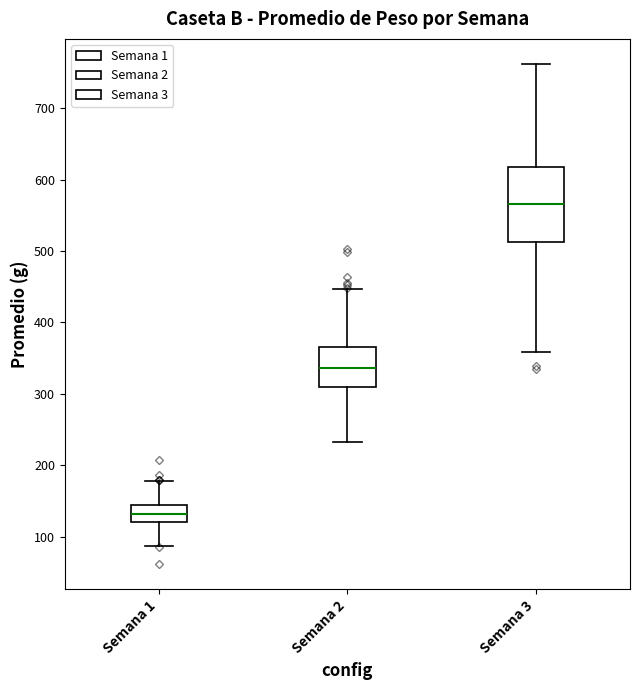

Reading left to right, transcribe this box plot: for each box, give where its median line is, the range the box spans, and where its two whiskers end, as read against the y-axis. The values are not printed on the chart, so give them approximately, as read against the axis.

Semana 1: median 130, box 120 to 140, whiskers 90 to 180
Semana 2: median 340, box 310 to 370, whiskers 230 to 450
Semana 3: median 570, box 510 to 620, whiskers 360 to 760